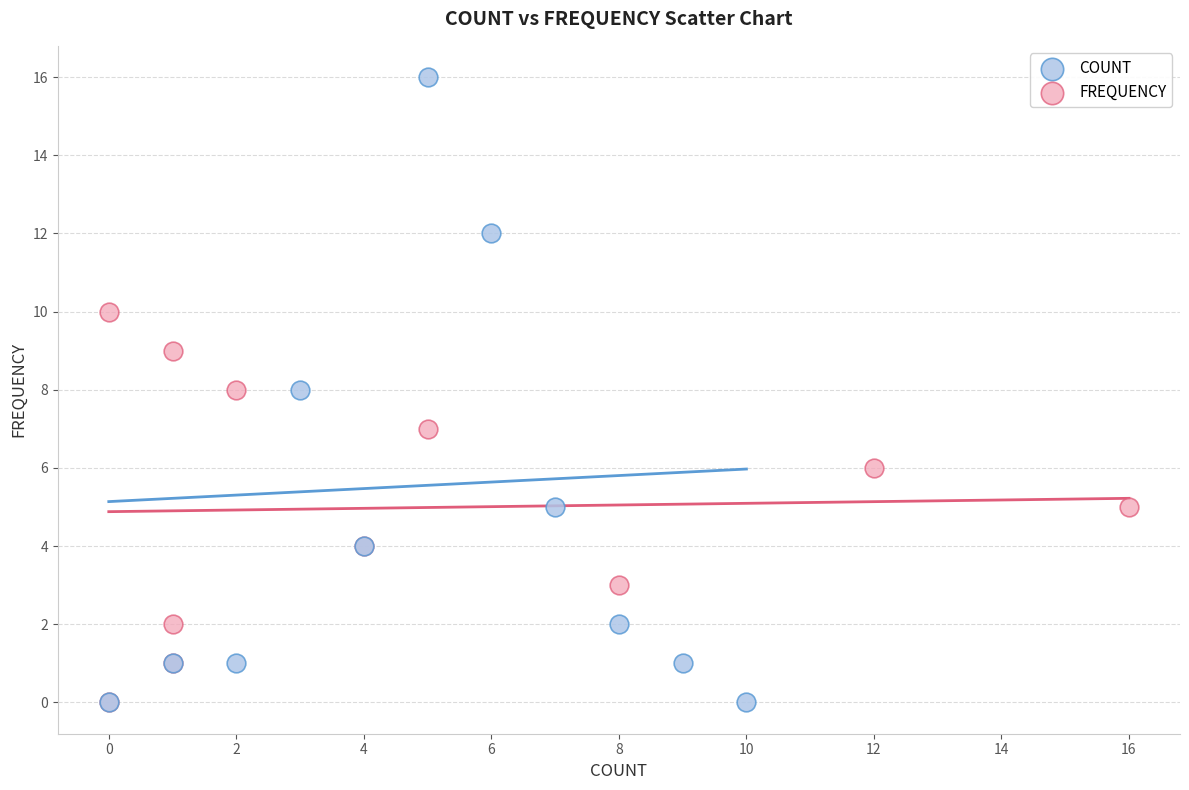

Which series has the largest Y range (max minus min)?

COUNT